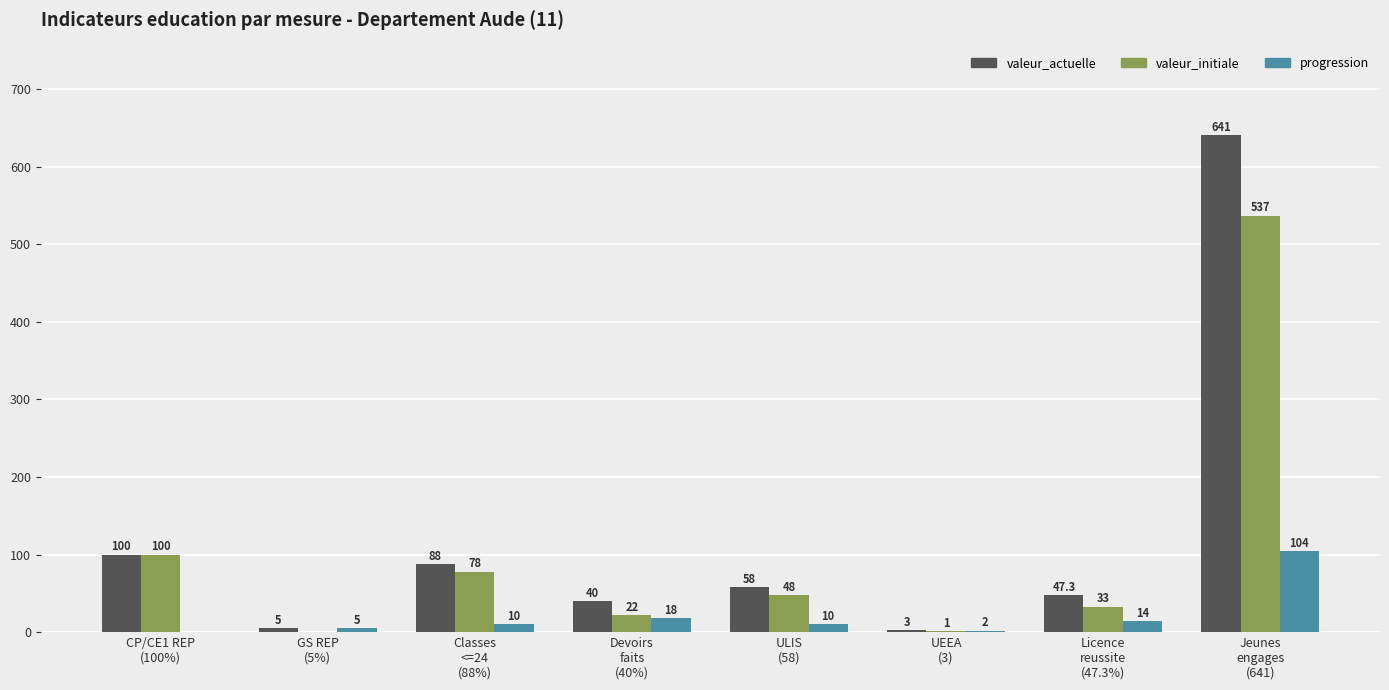

Which series has the largest total across all categories?

valeur_actuelle